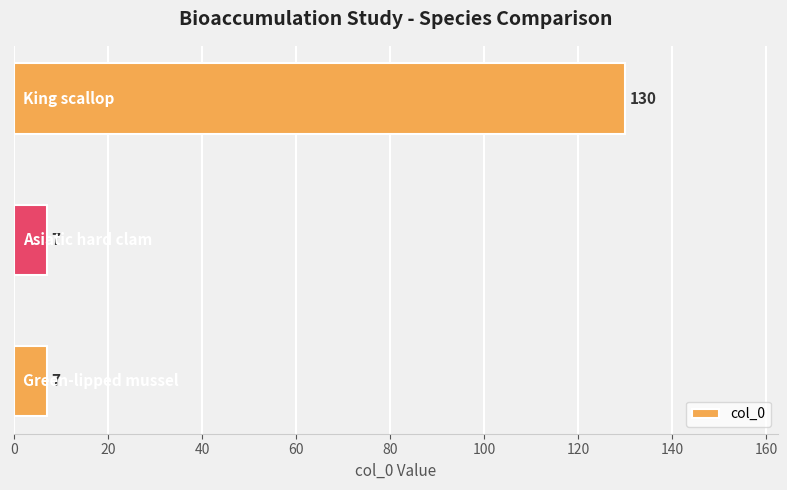

What is the difference between the maximum and second lowest values?

123